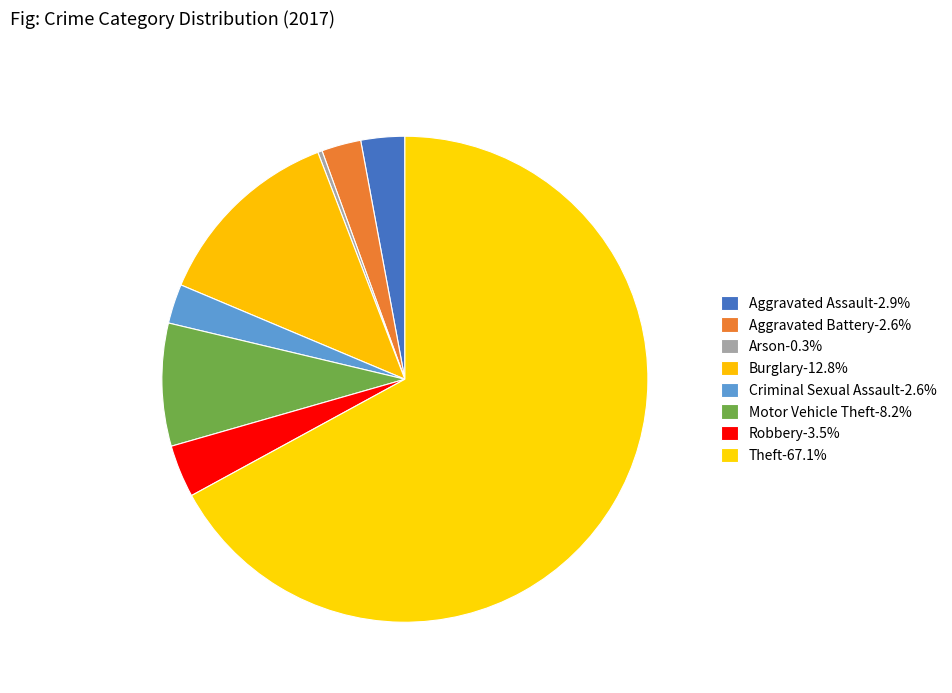

How many segments does this pie chart have?

8